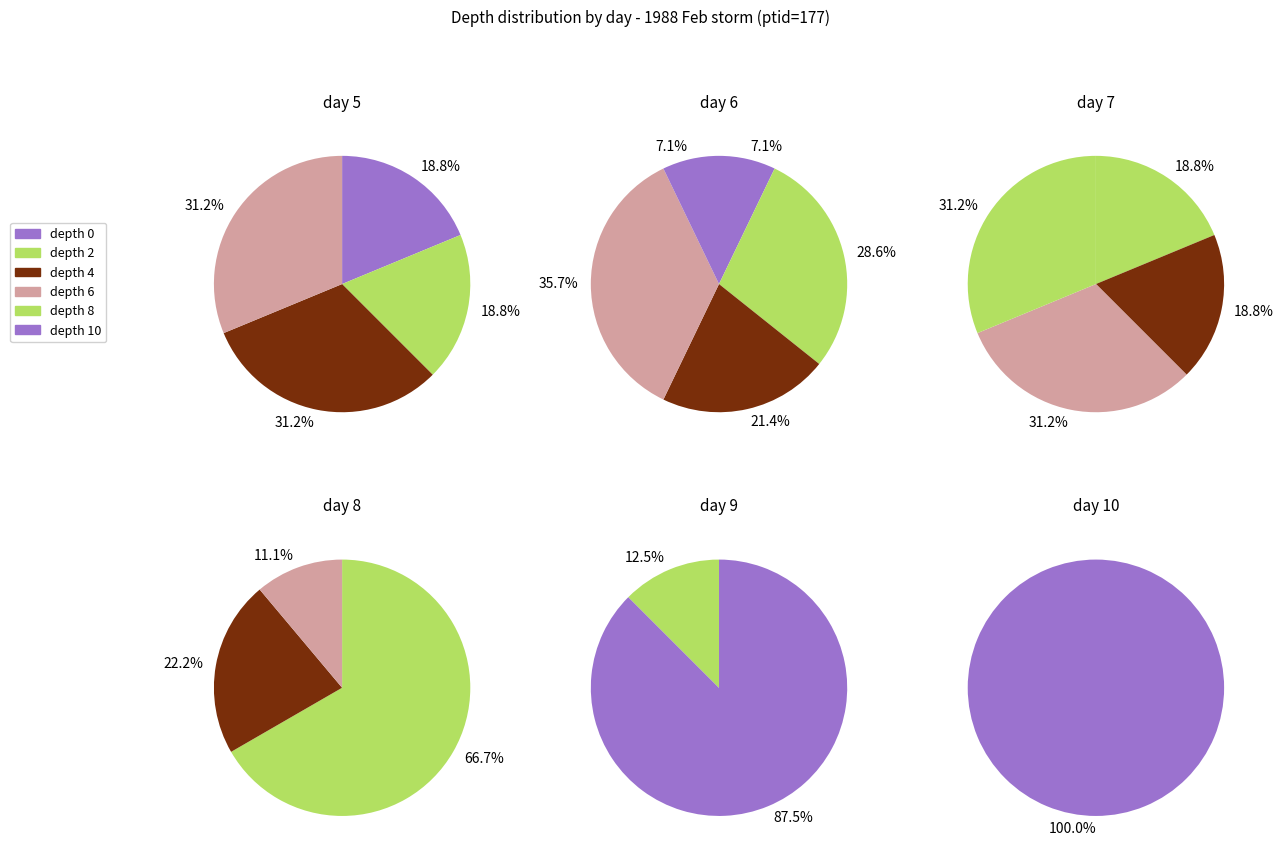

Combined, what portion of the pie is 12 and 4?

15.2%